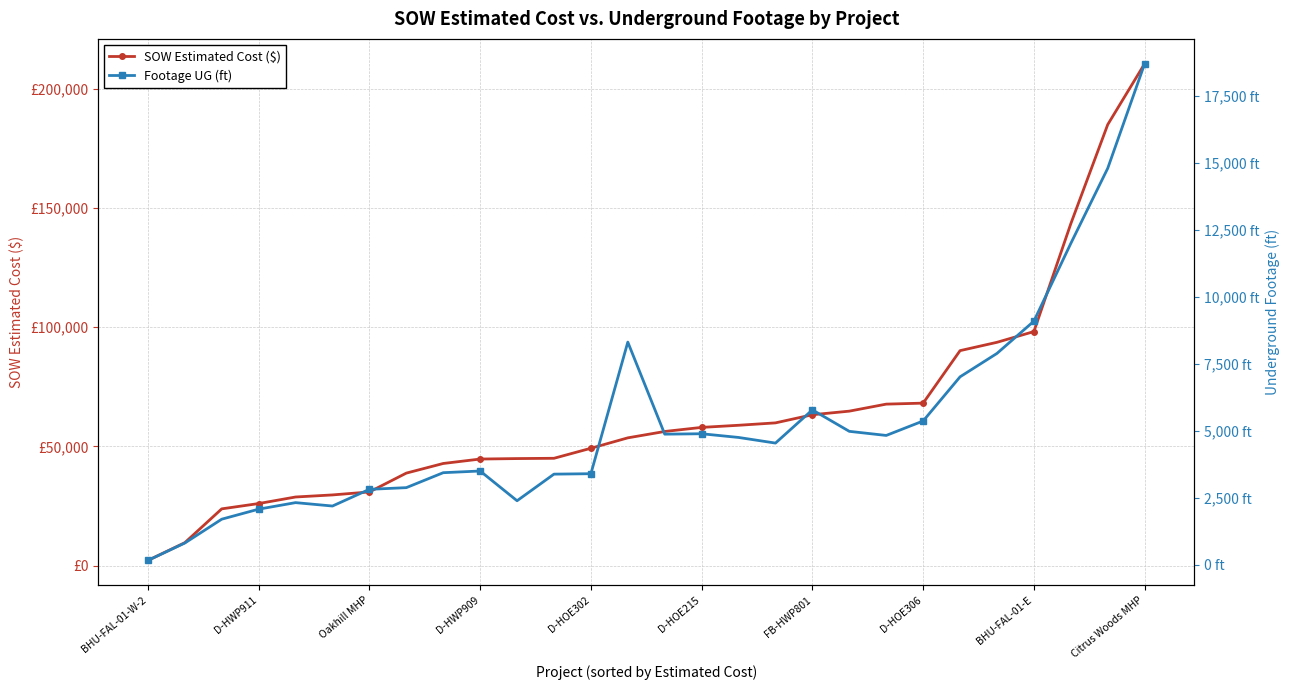

Which series changed the most between BHU-FAL-01-E and 13?

SOW Estimated Cost ($)